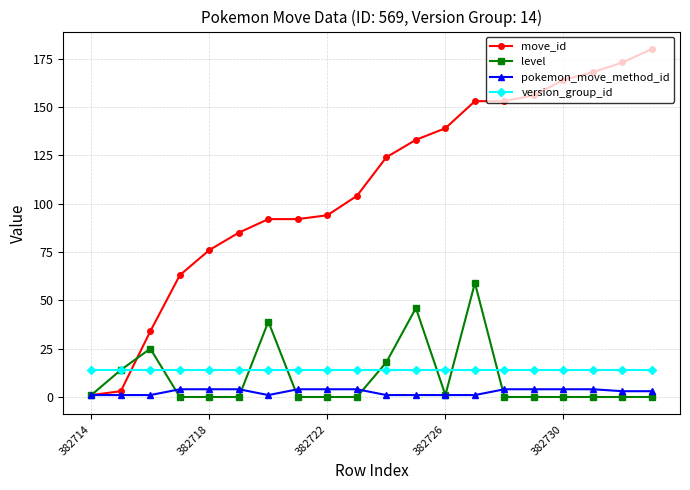

What is the maximum value for move_id?

180